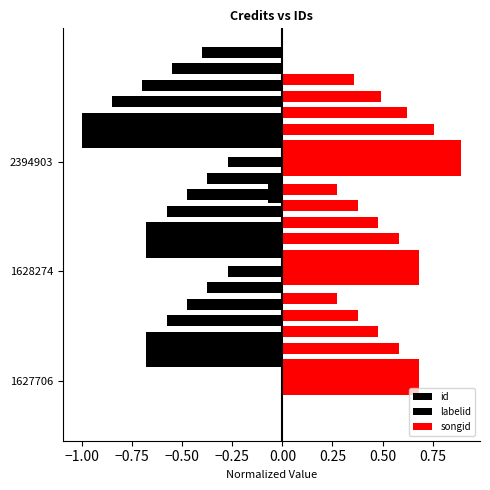

What is the sum of the id values at 1628274 and 2394903?

-1.7